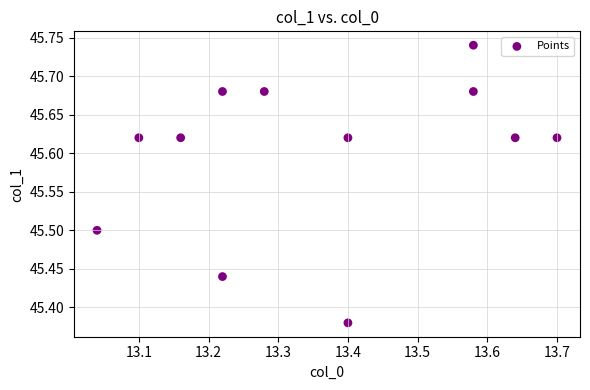

What is the average X value?

13.4